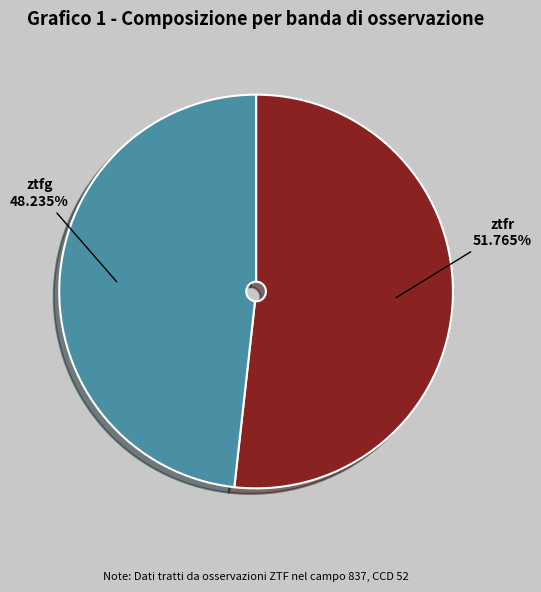

To the nearest percent, what is the combined percentage of ztfr and ztfg?

100%